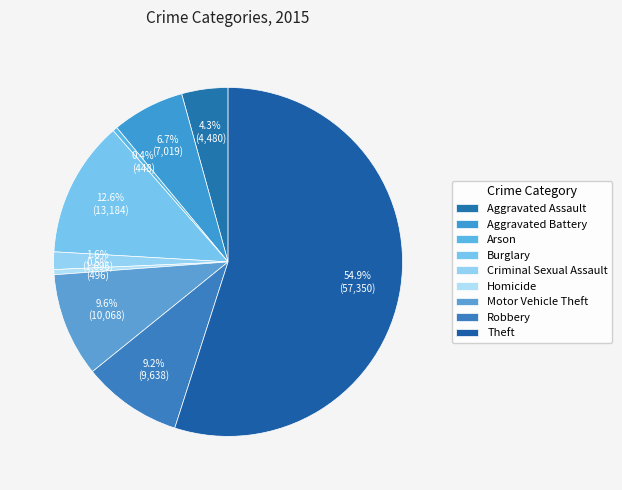

How many slices are in this pie chart?

9